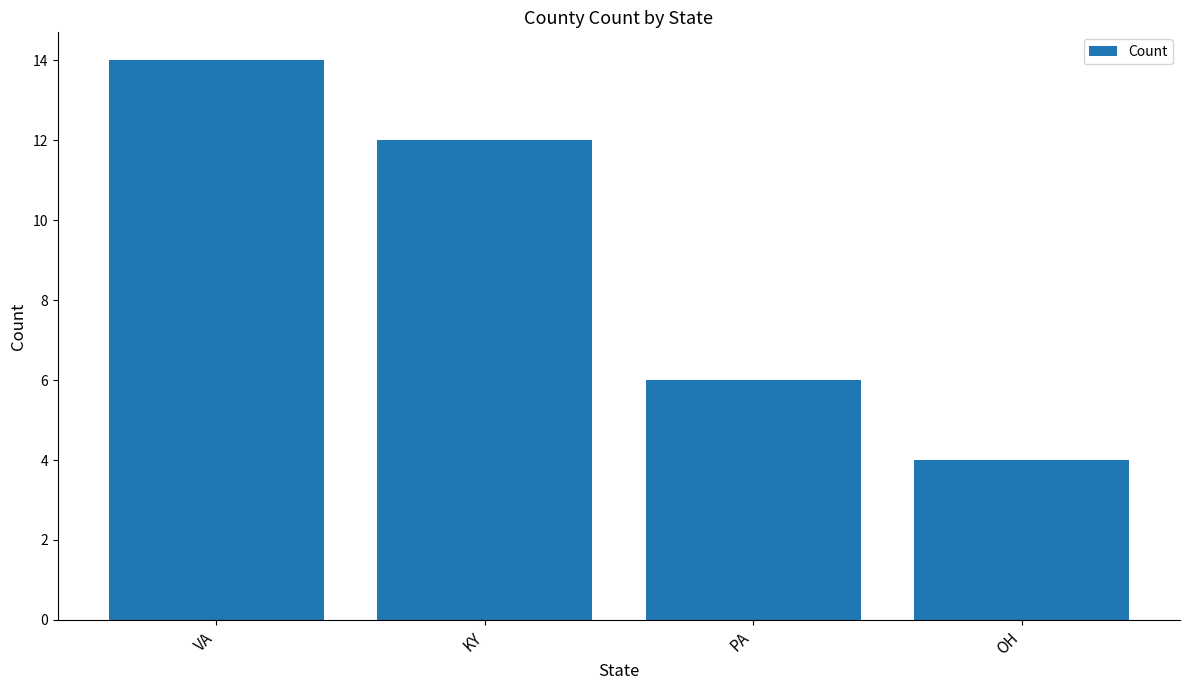

Between KY and OH, which is larger?

KY